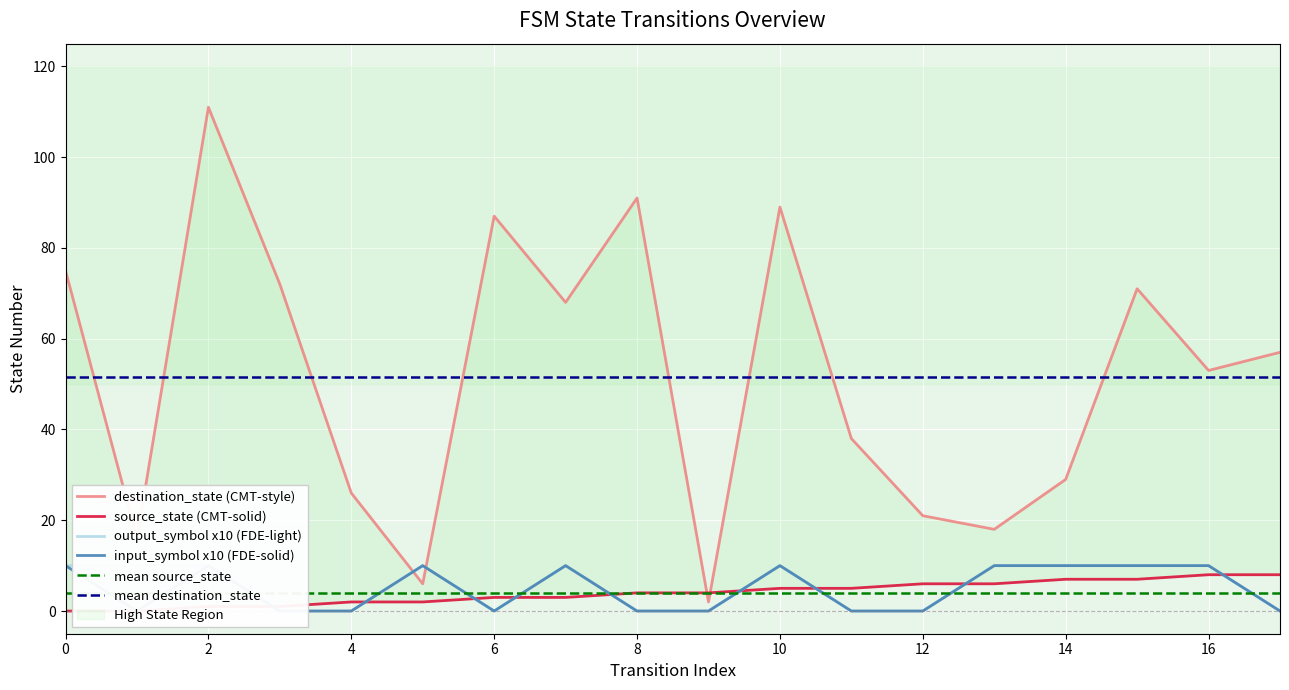

How many data points in input_symbol_num are less than 10?

9